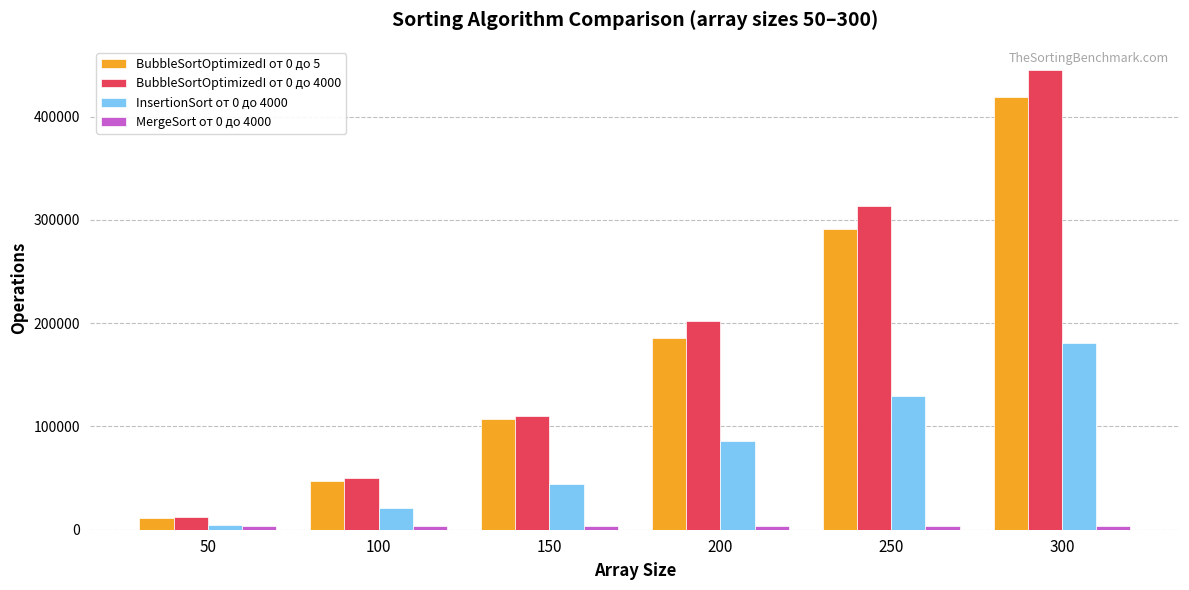

Which series has the largest total across all categories?

BubbleSortOptimizedI от 0 до 4000